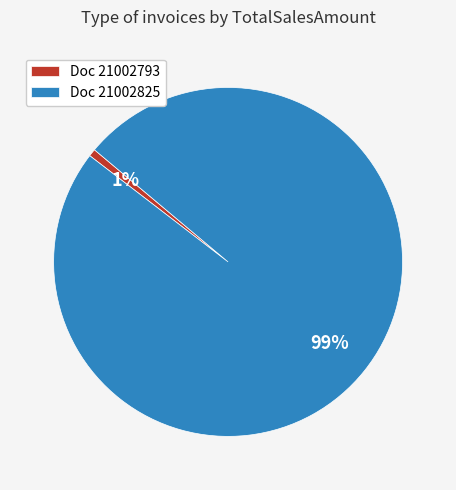

True or false: Doc 21002825 accounts for 99% of the total.

True